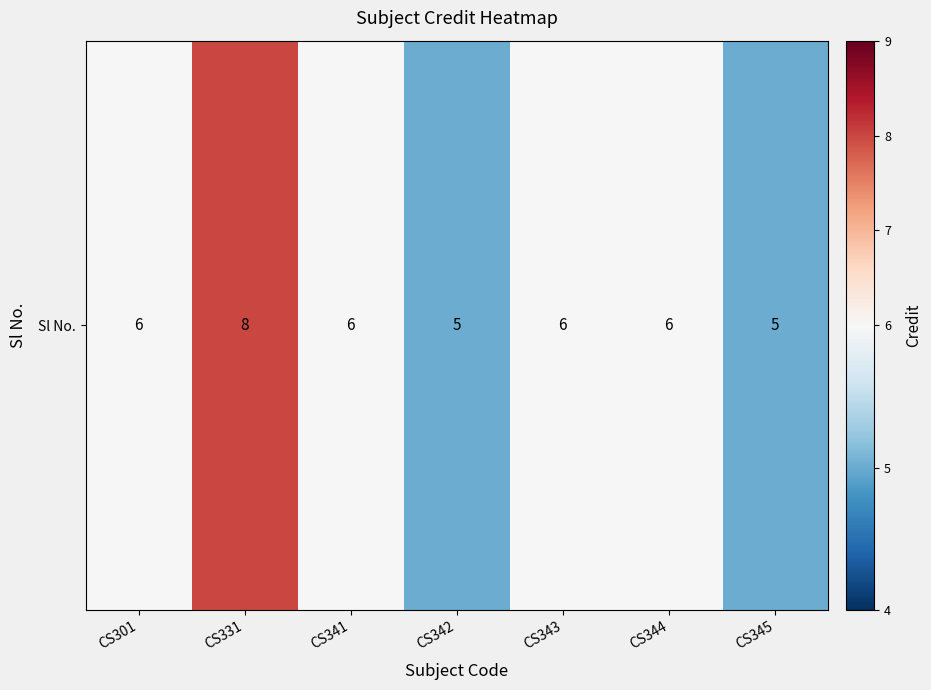

What is the minimum value shown in the chart?

5